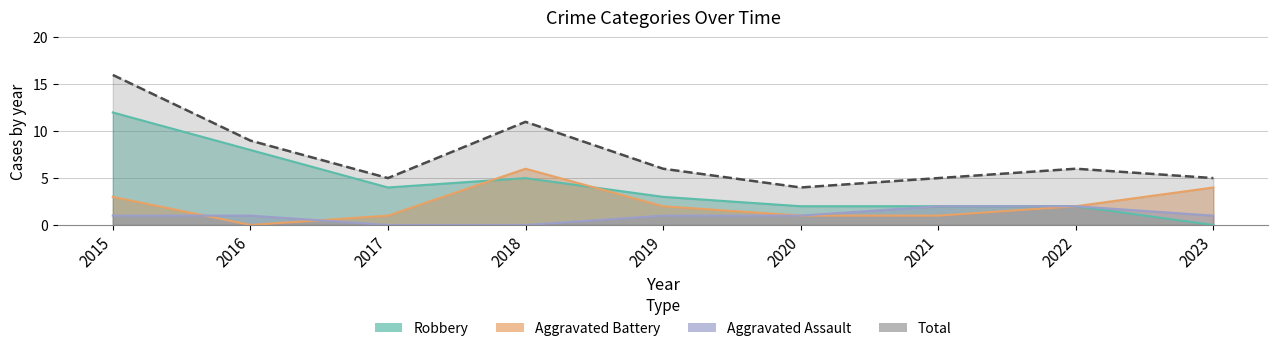

True or false: Robbery and Total cross at least once.

False